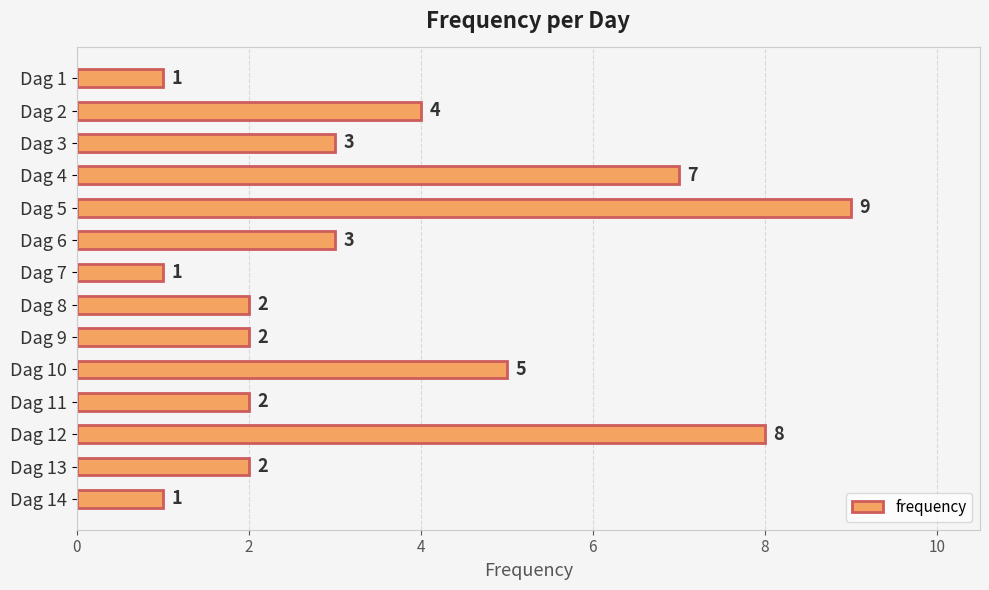

Where is the data nearest to the value 5?

Dag 10